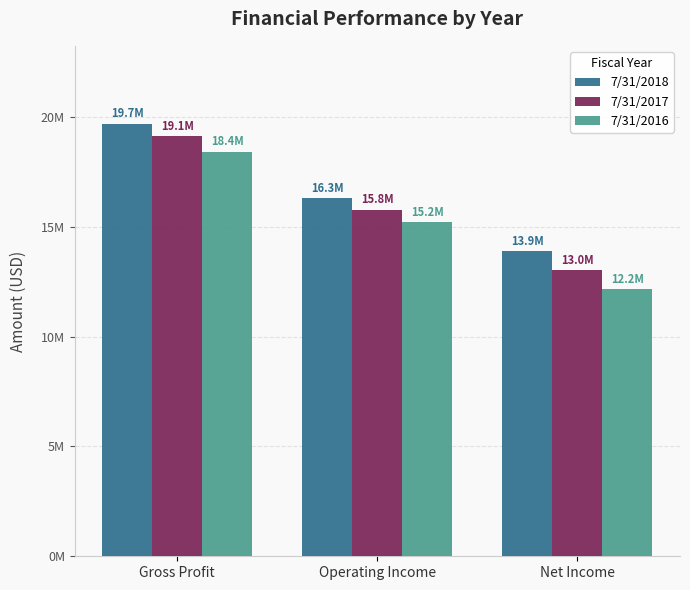

What are all the series names shown in the legend?

7/31/2018, 7/31/2017, 7/31/2016